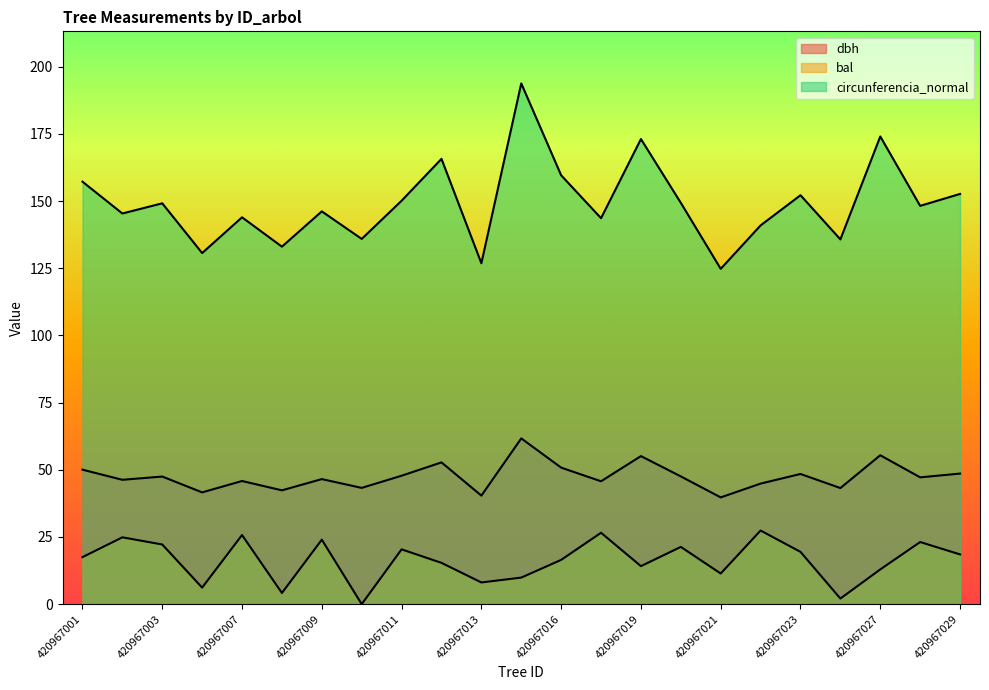

What is the spread (max minus min) of values at 420967028?

125.1